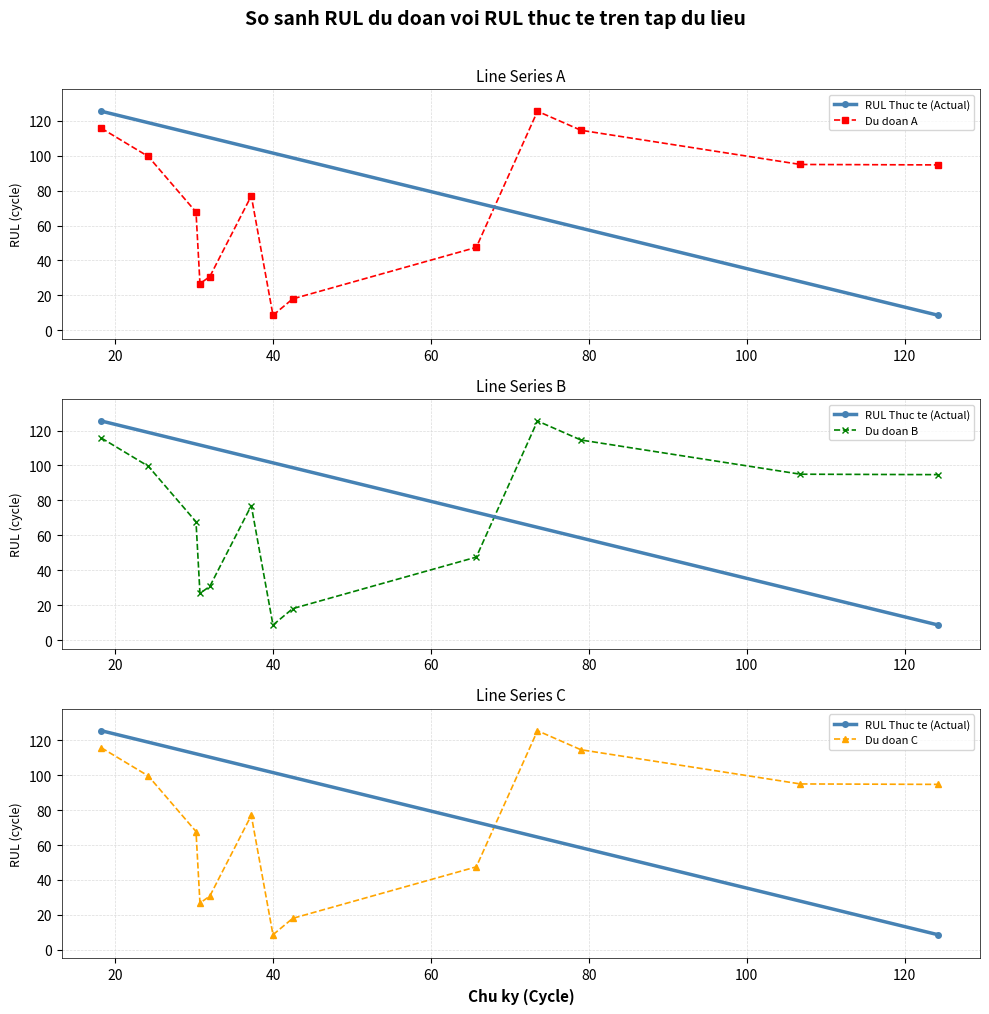

What is the lowest value of the Du doan A series?

8.6